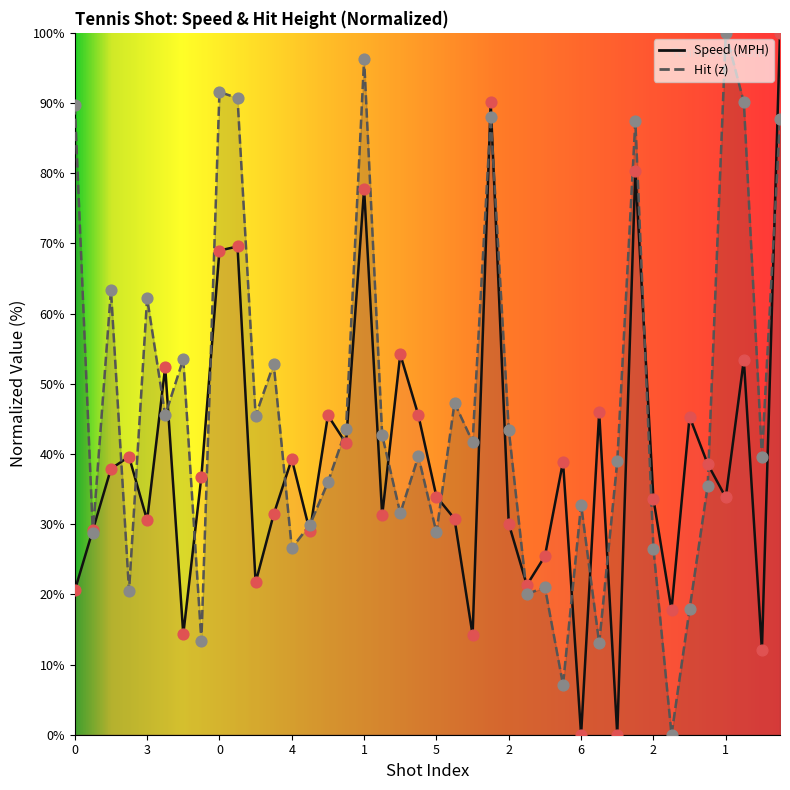

What are all the series names shown in the legend?

Speed (MPH), Hit (z)